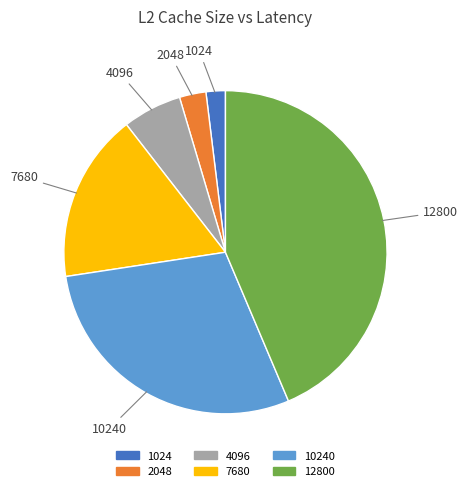

Is it true that 2048 is 3% of the pie?

True